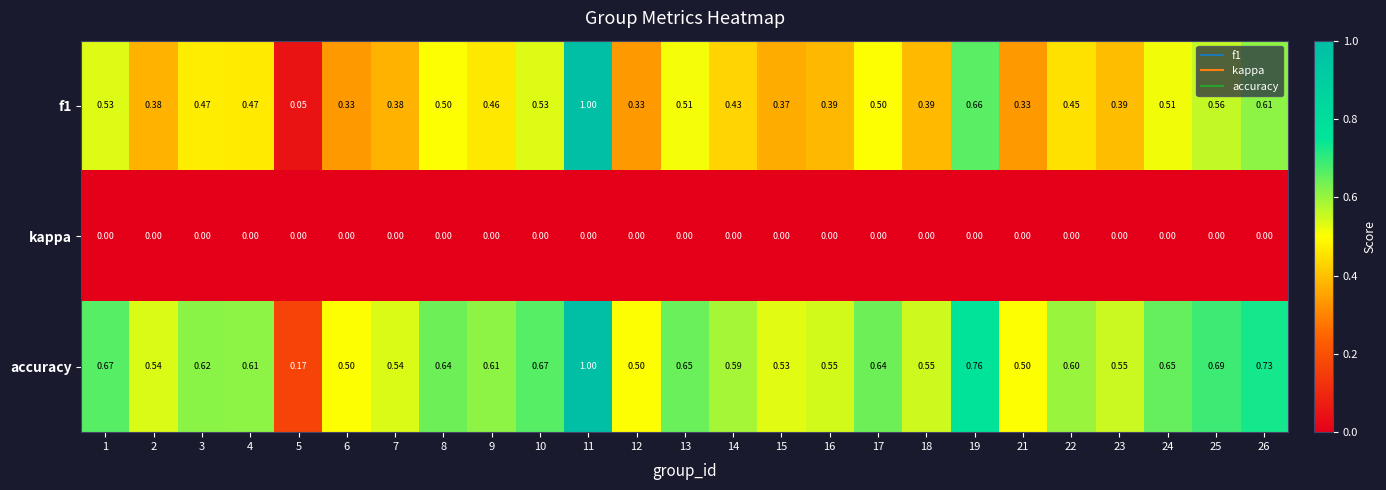

Is the value of f1 at 26 greater than the value of kappa at 22?

Yes